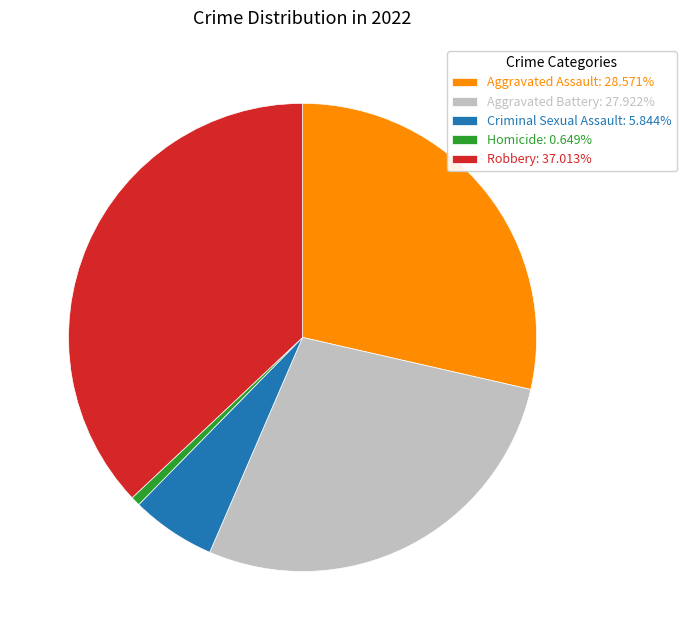

How many slices are in this pie chart?

5